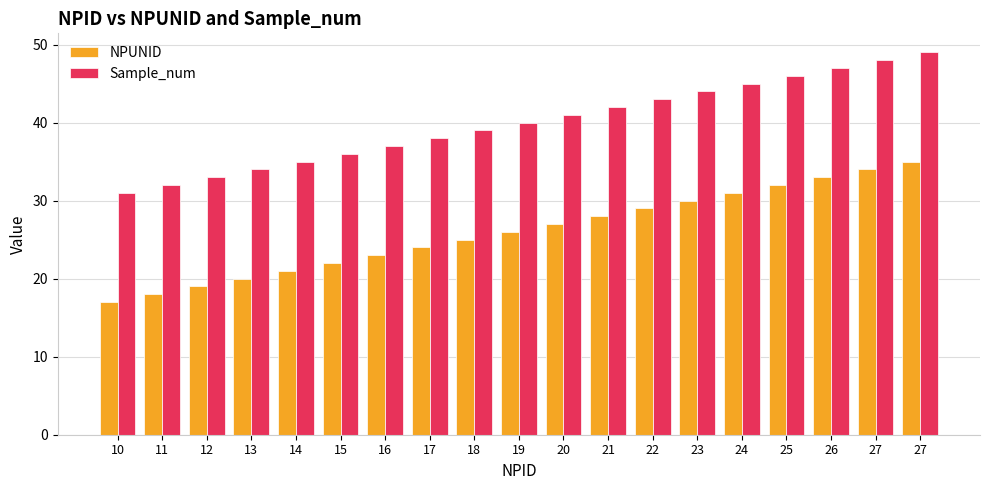

What is the sum of all Sample_num values?

760